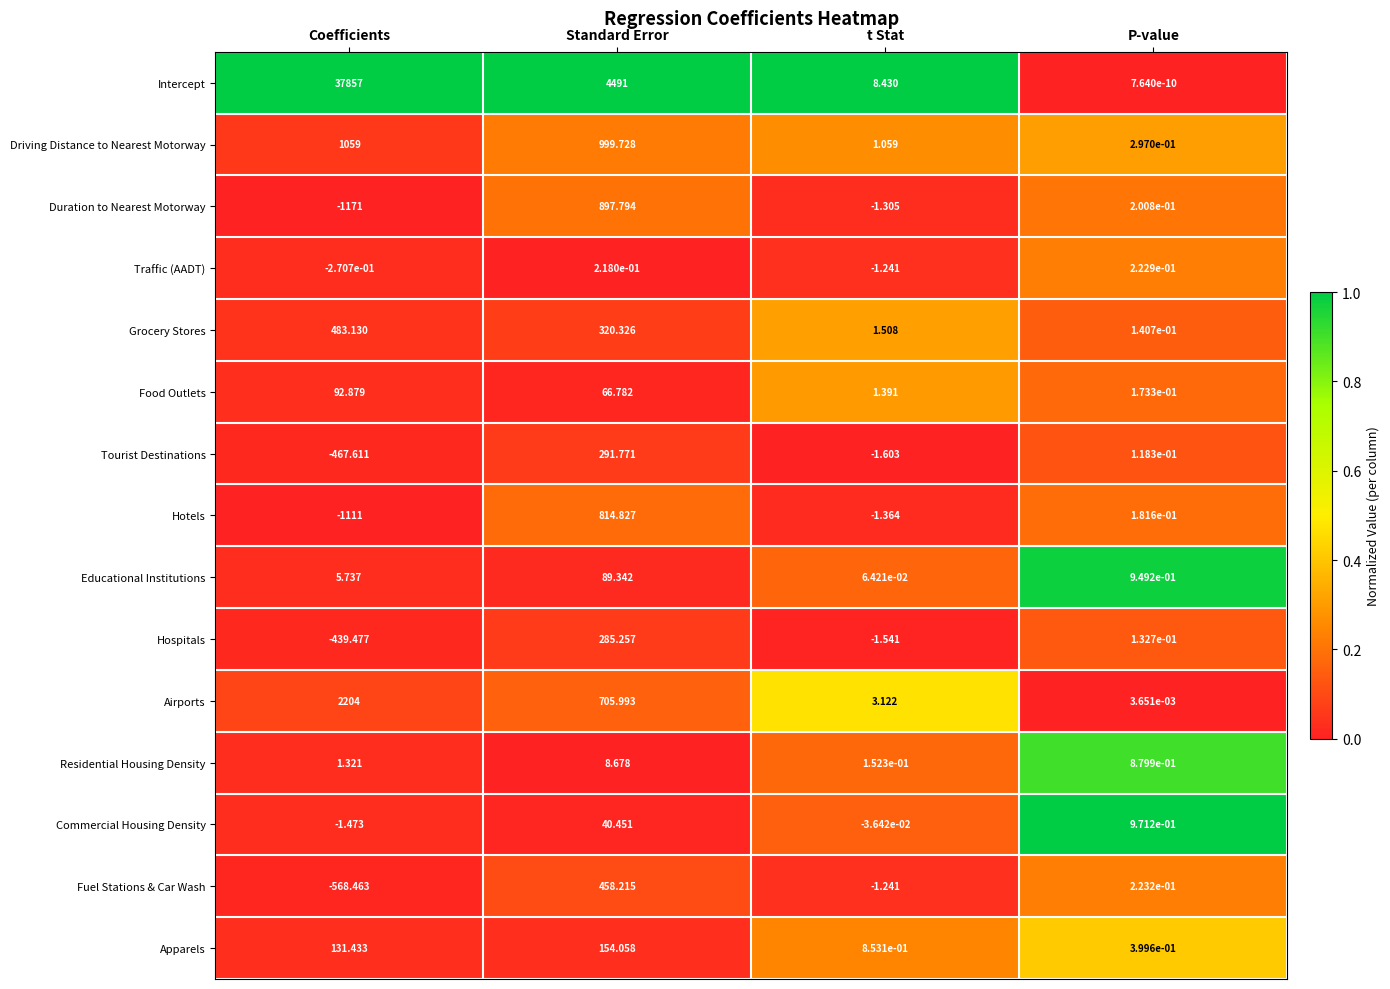

Where does the Educational Institutions series first go above 5?

Coefficients